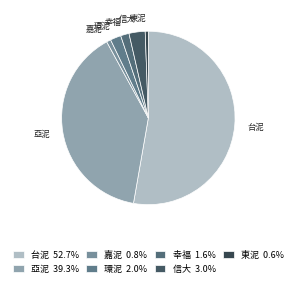

What is the ratio of the value at 幸福 to the value at 環泥?

0.8